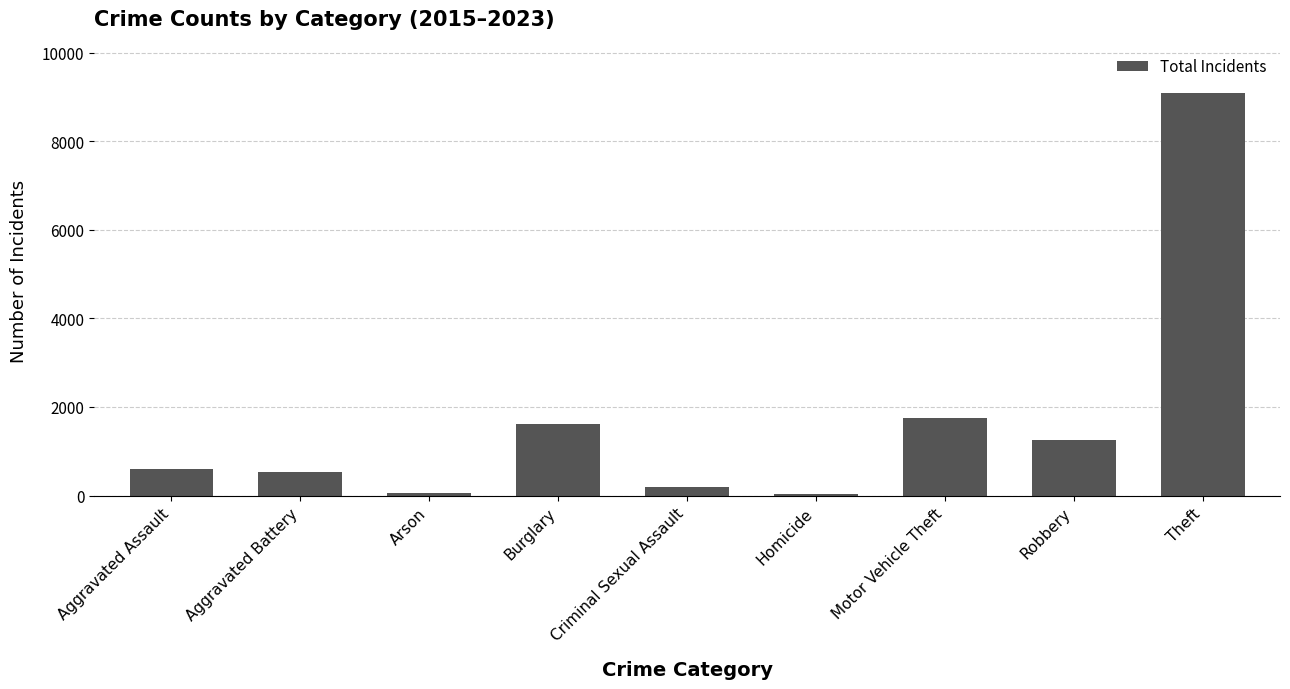

Which category has the highest value across all series?

Theft